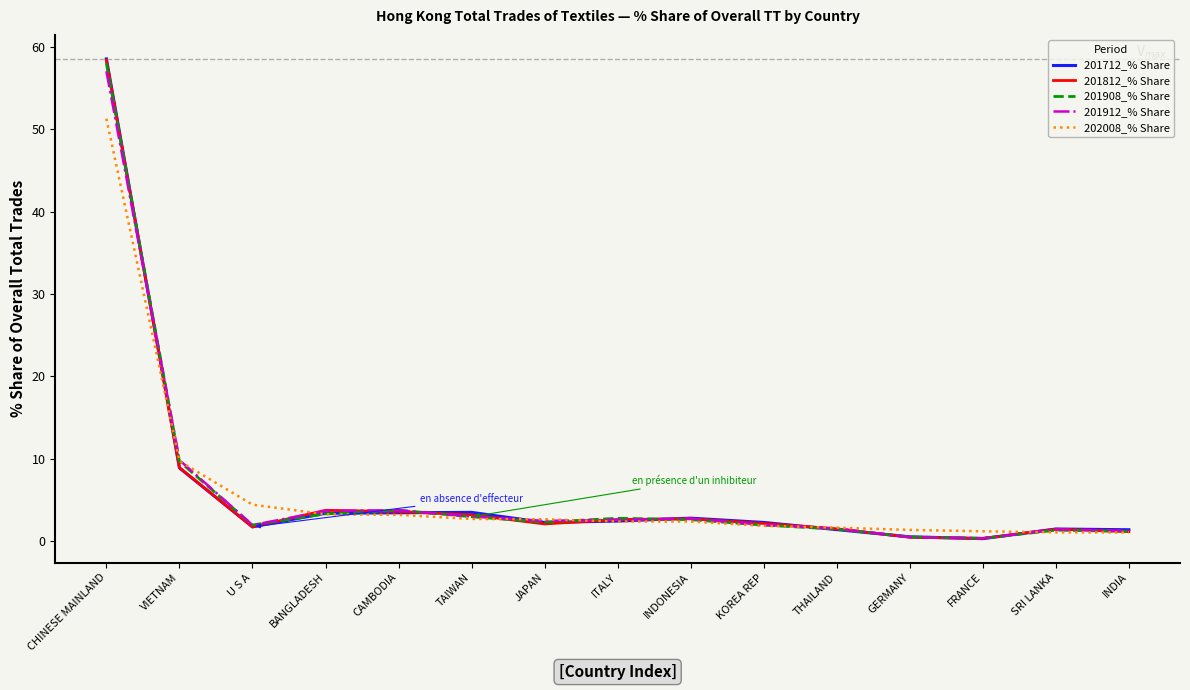

True or false: 202008_% Share and 201712_% Share cross at least once.

True